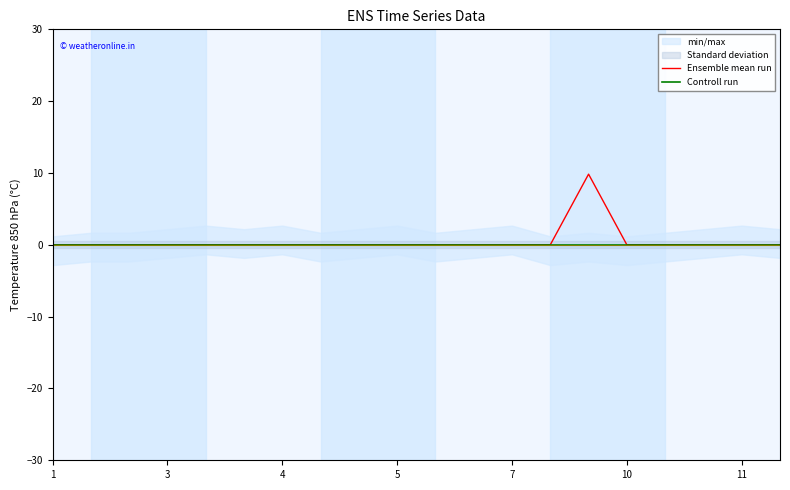

What is the average value of the Ensemble mean run series?

0.5